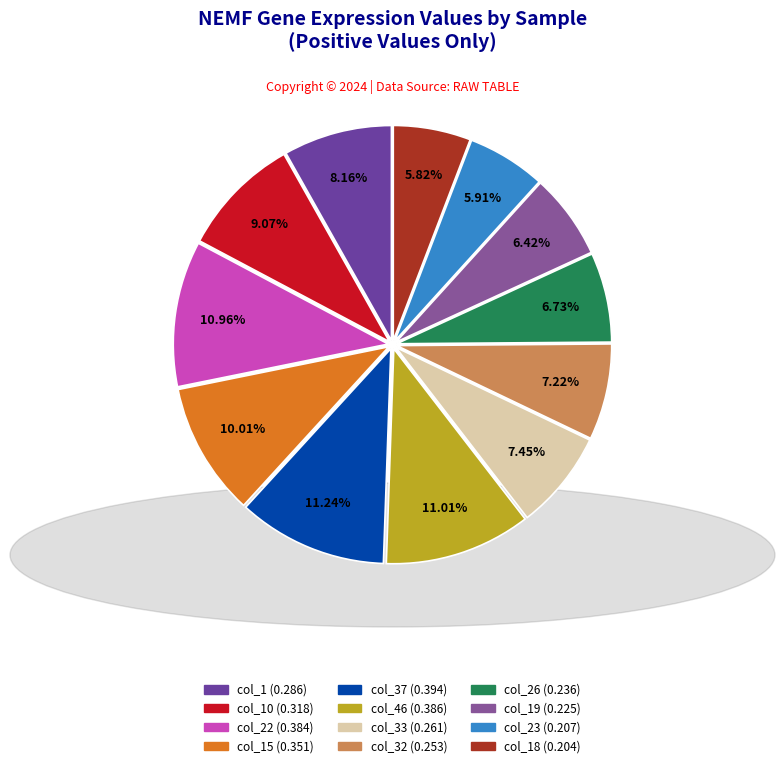

To the nearest percent, what is the difference between the largest and smallest slice percentages?

5%